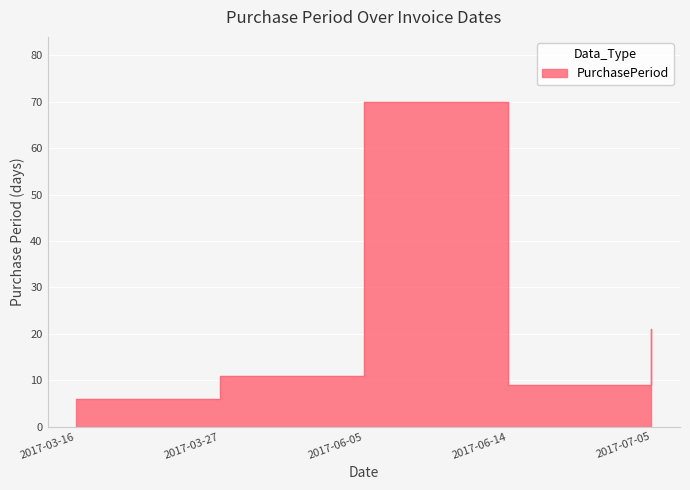

What is the value of the 3rd point from the left?

70